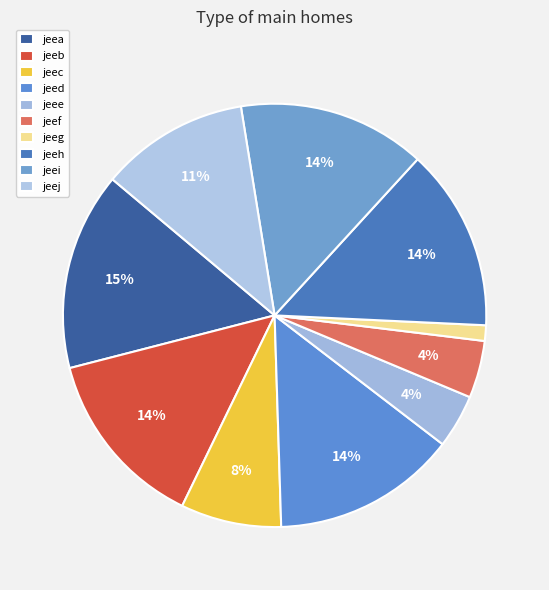

Is there a majority slice in this chart?

No